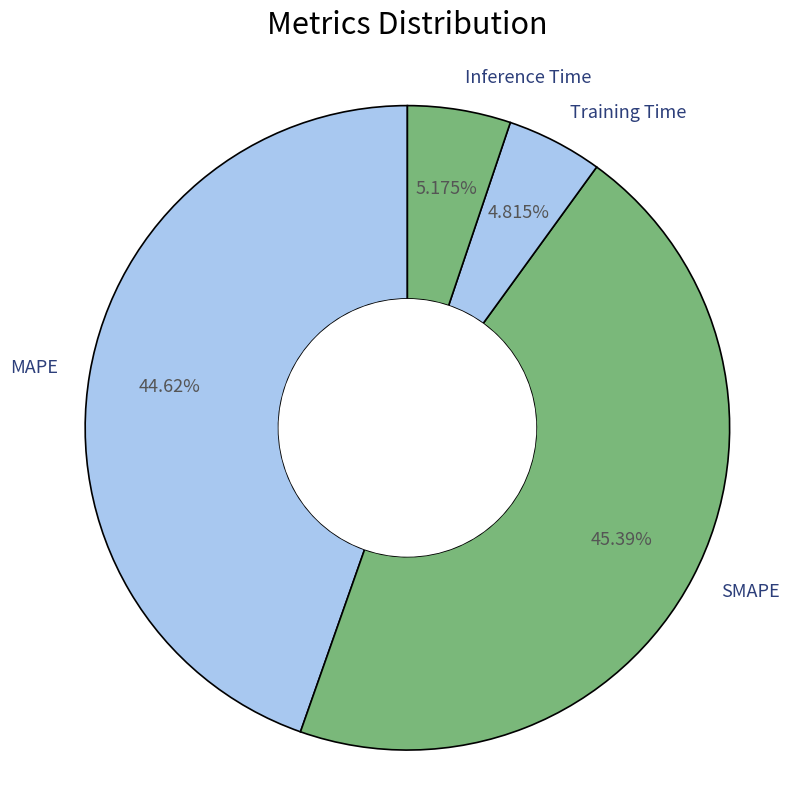

To the nearest percent, what portion does Training Time represent?

5%